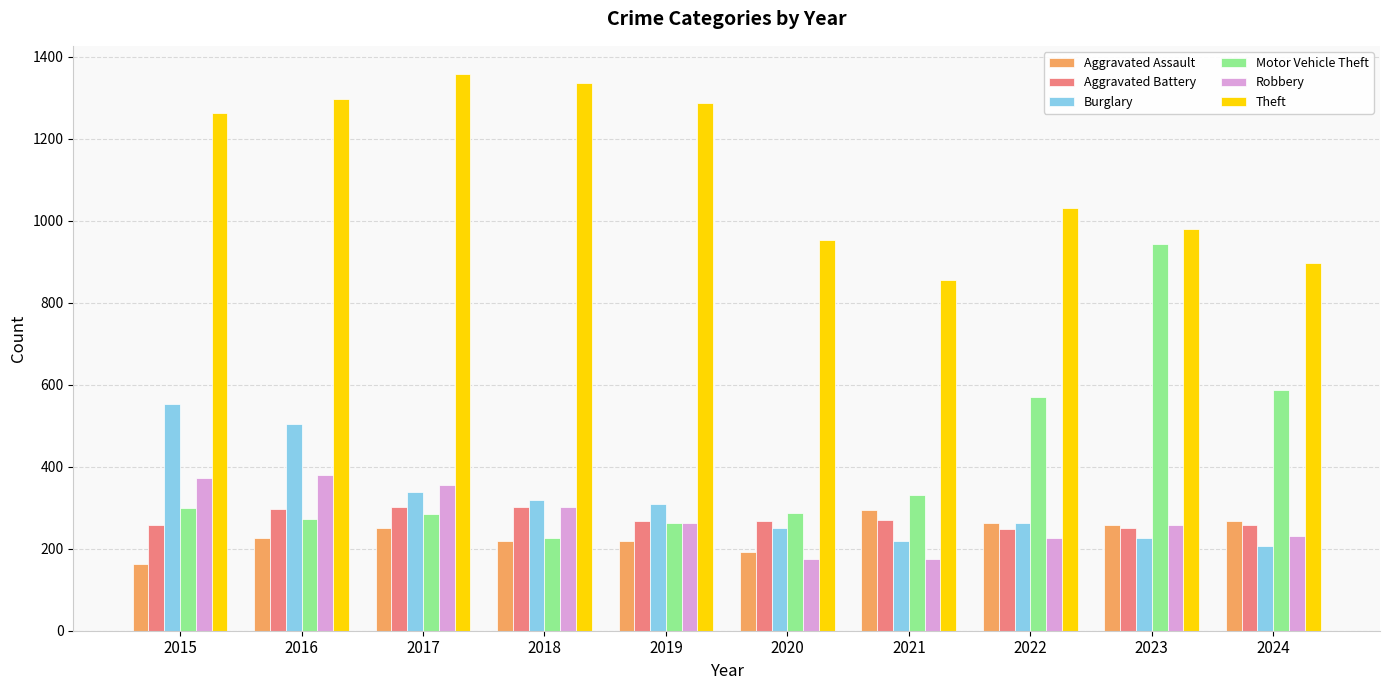

How many values in the Motor Vehicle Theft series are below 299?

5